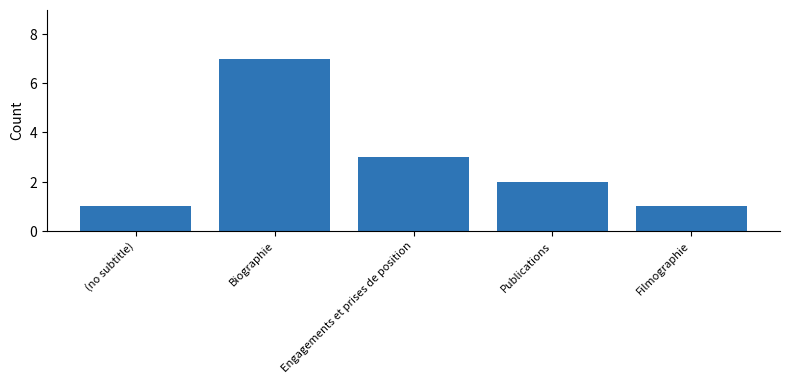

Which label corresponds to the largest value in the chart?

Biographie